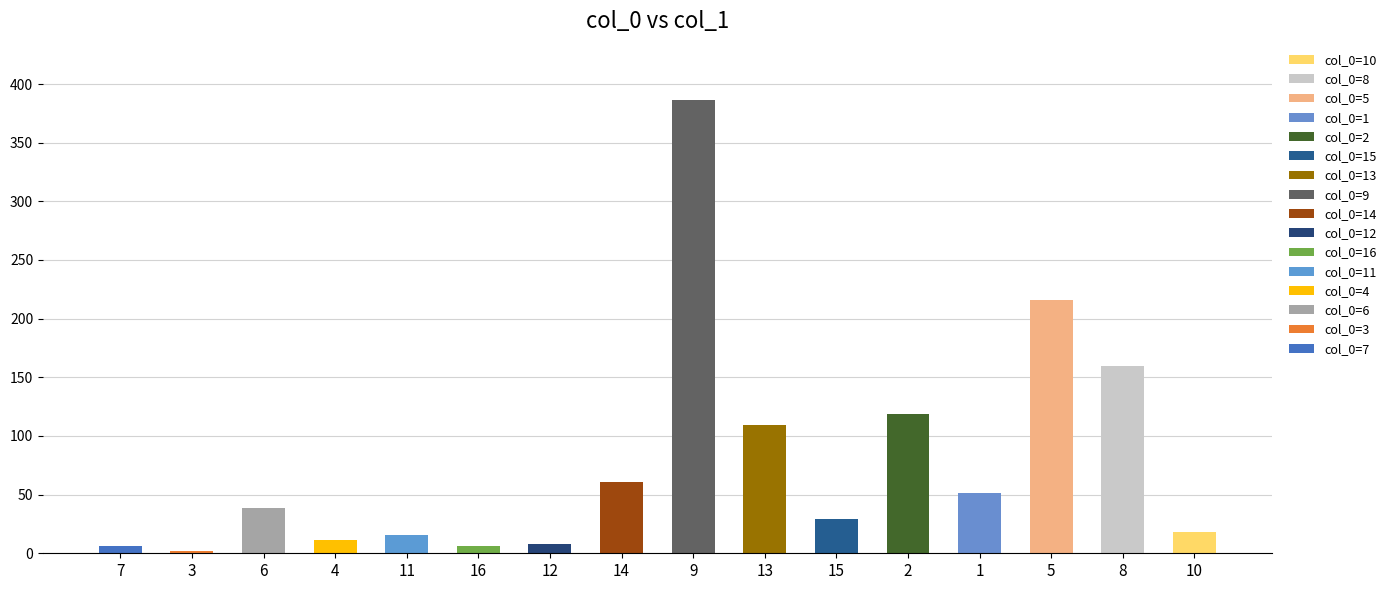

How many data points in col_0=7 are above 0?

1